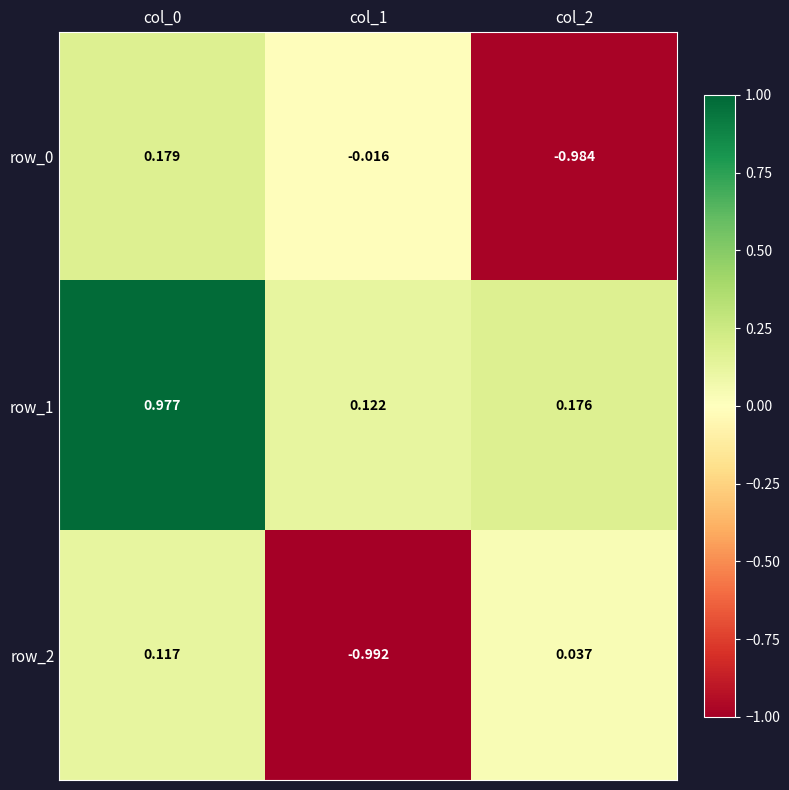

At how many categories does at least one series exceed 0?

3